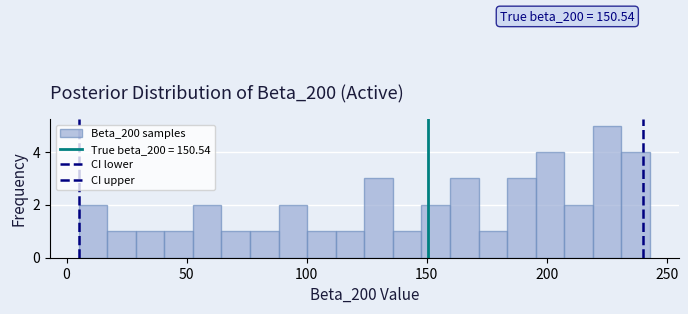

Around what value on the x-axis is the tallest bar? Give the approximate position of its centre, as read against the axis.

225